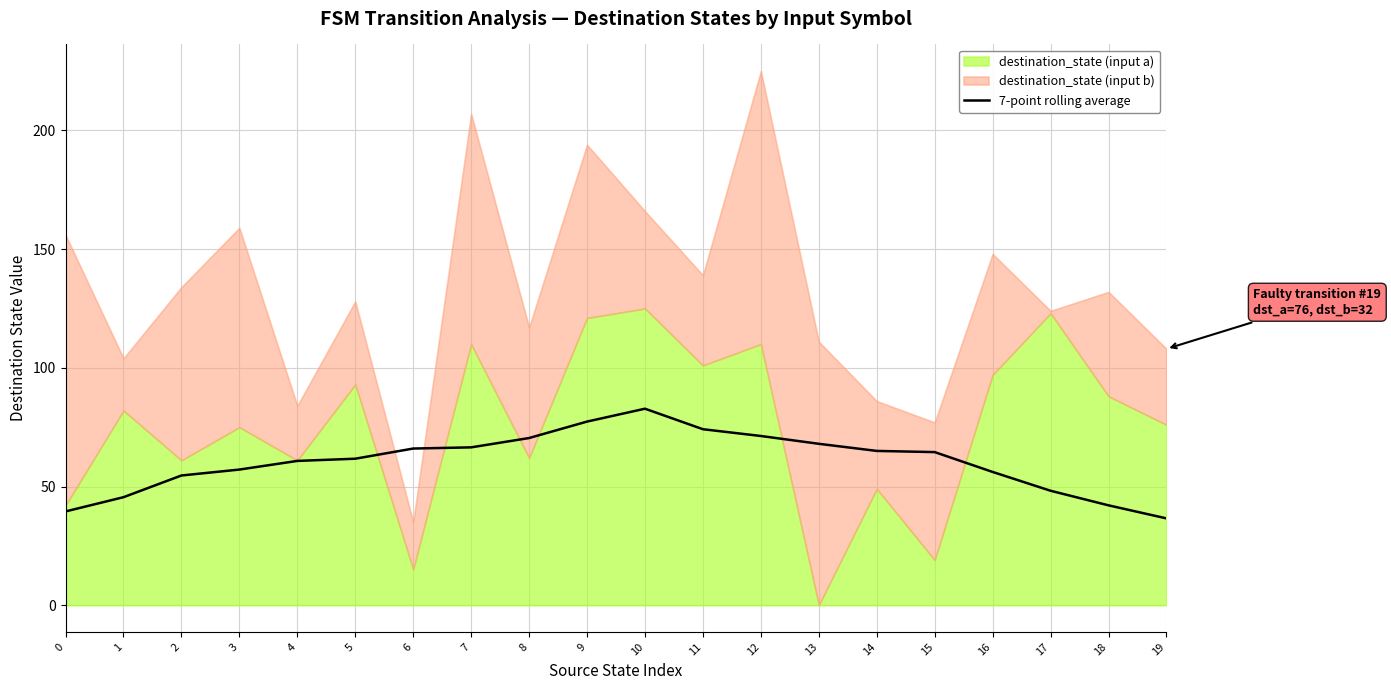

Read the value at 13.

68.0